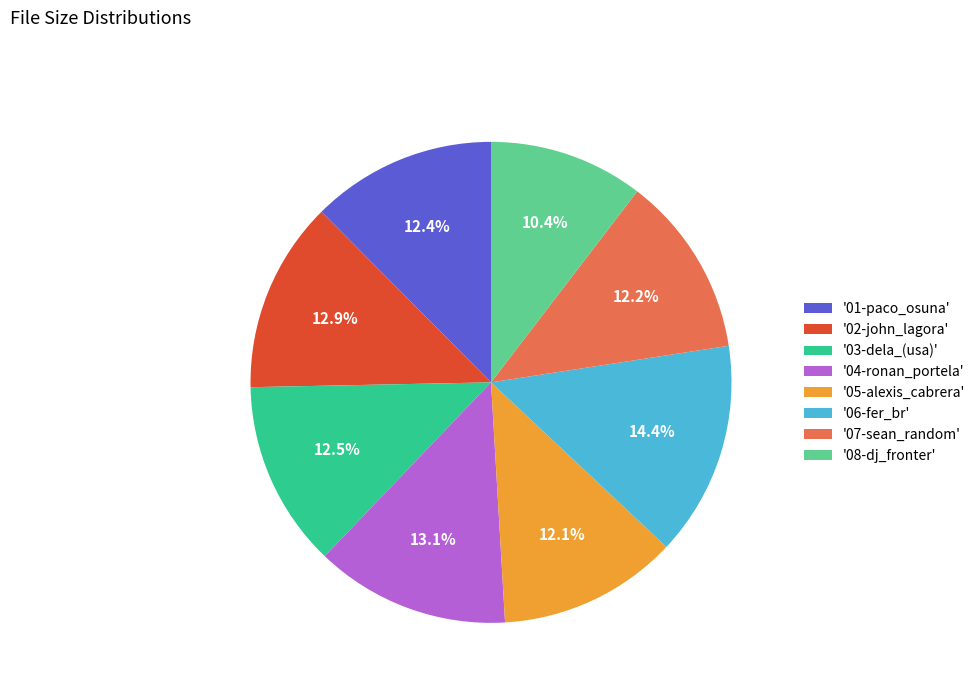

Does '06-fer_br' account for over 50% of the chart?

No